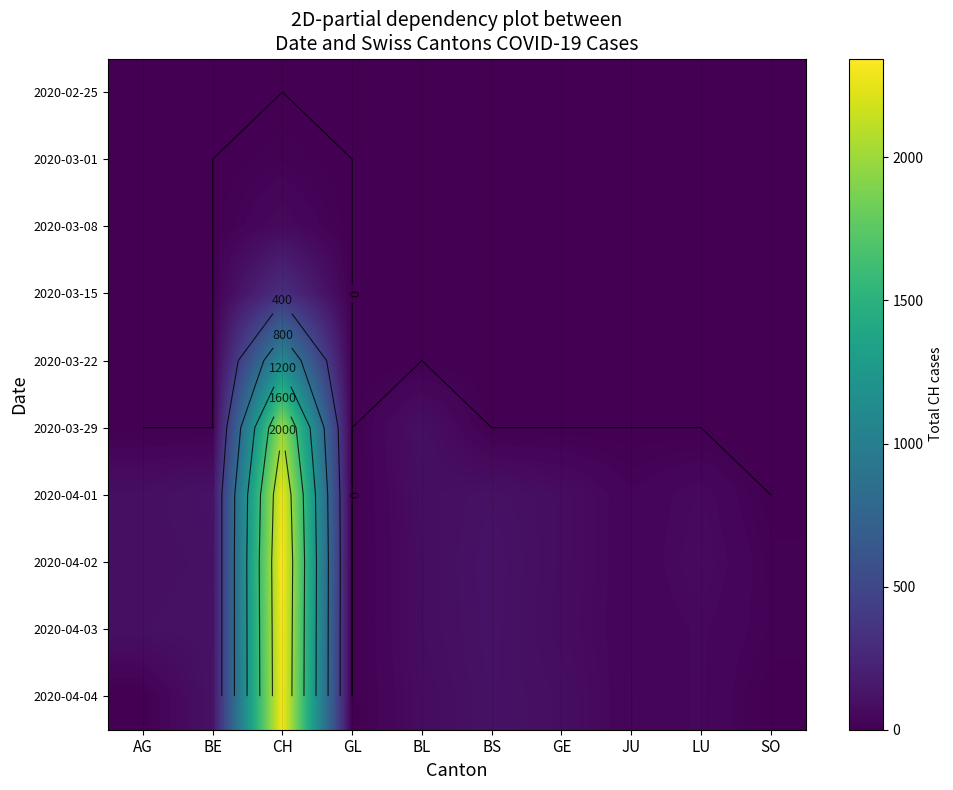

True or false: 2020-04-04 has a value of -1011 at SO.

False